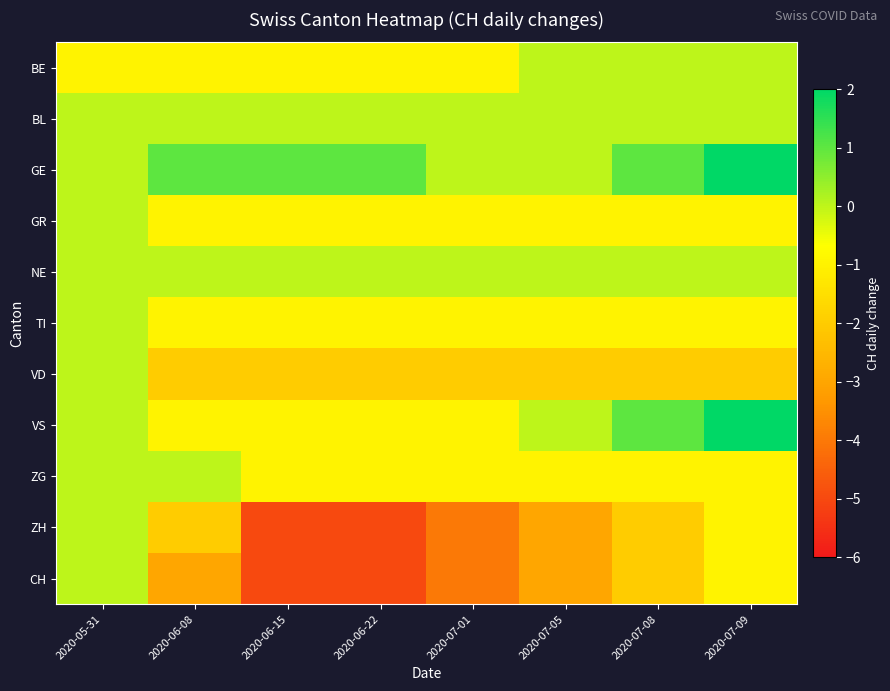

Which series has the largest range (max minus min)?

ZH